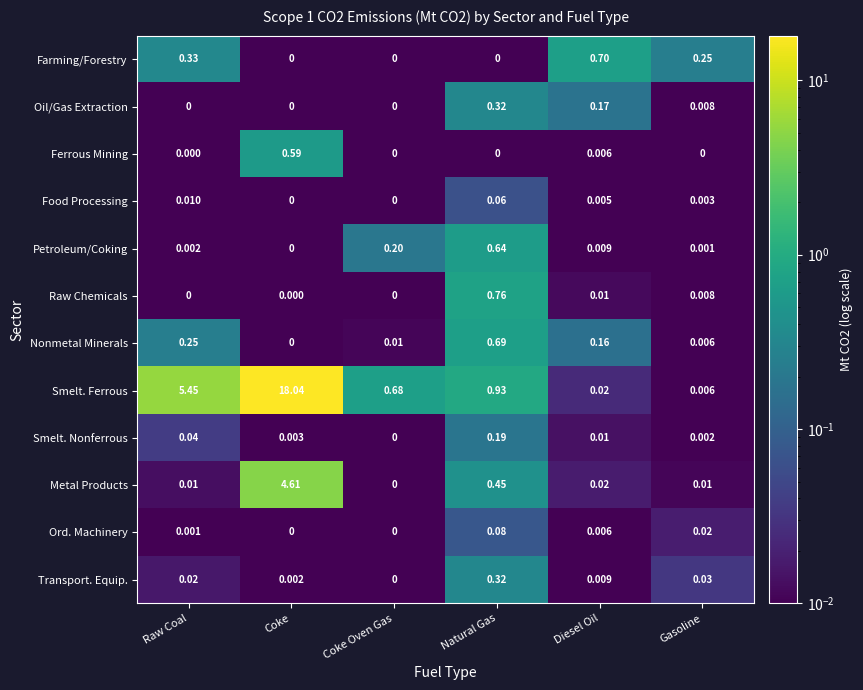

Which label corresponds to the largest value in the chart?

Coke